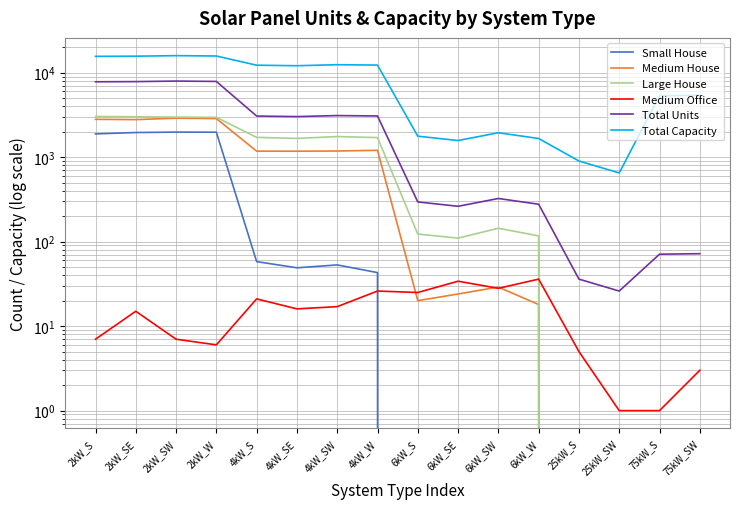

What position from the left is 25kW_S?

13